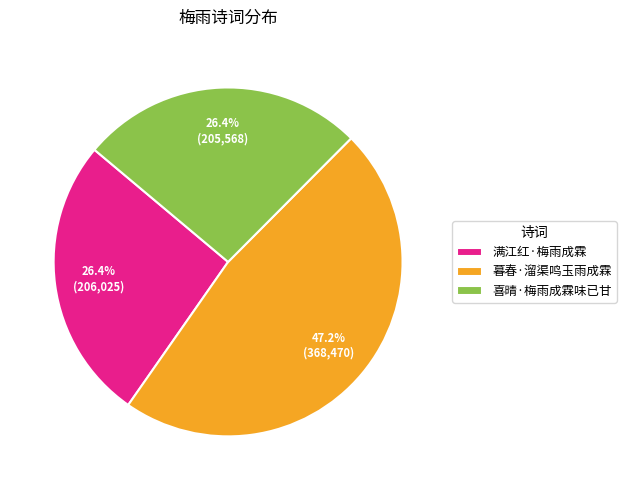

To the nearest percent, what is the difference between the 暮春·溜渠鸣玉雨成霖 and 喜晴·梅雨成霖味已甘 slice percentages?

21%